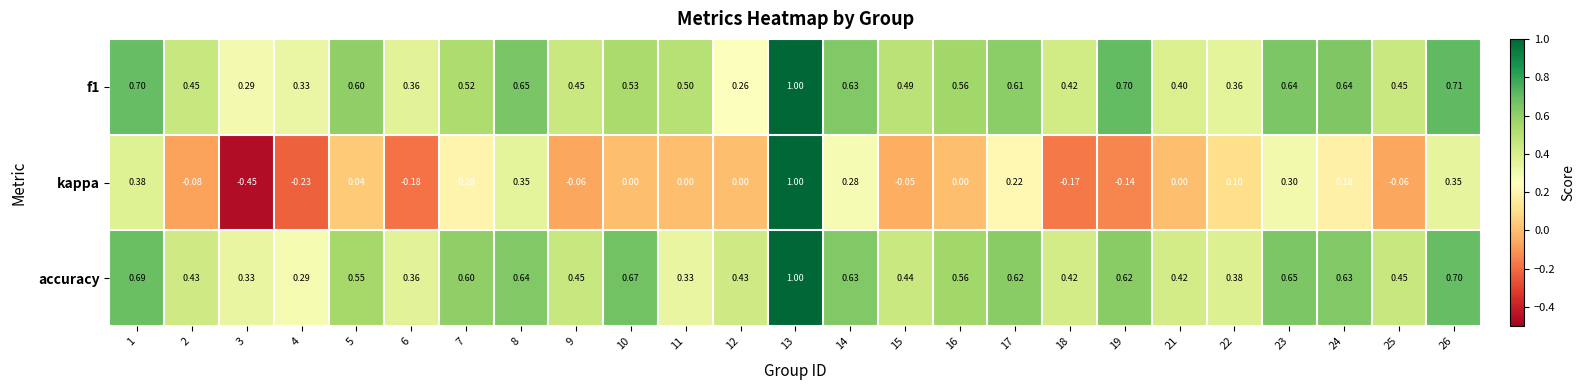

Which series has the largest total across all categories?

accuracy